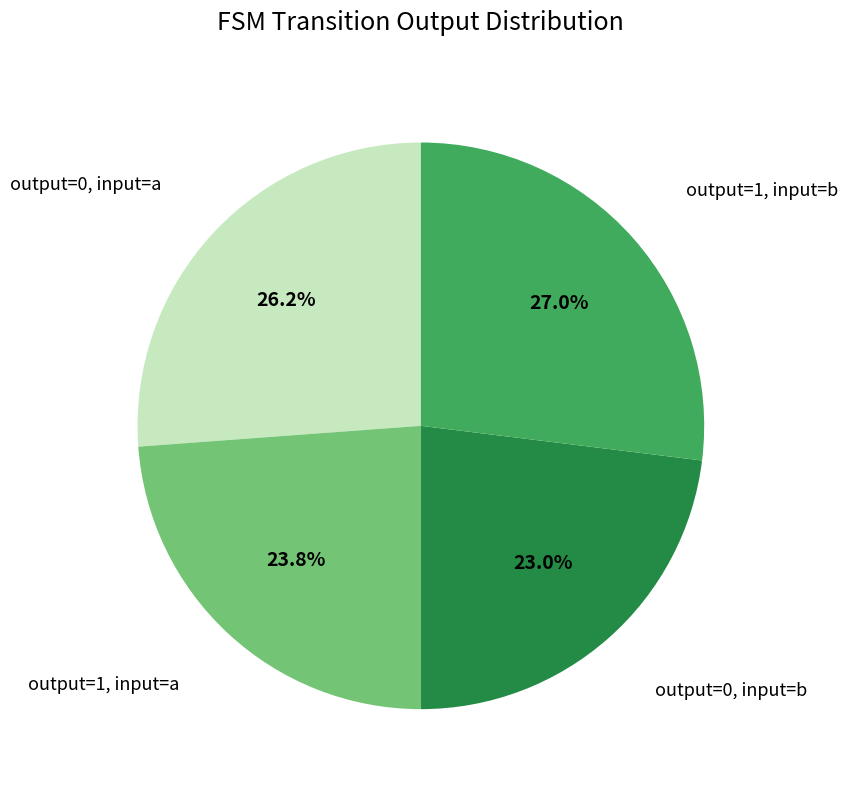

Is there any slice that represents more than half of the pie?

No